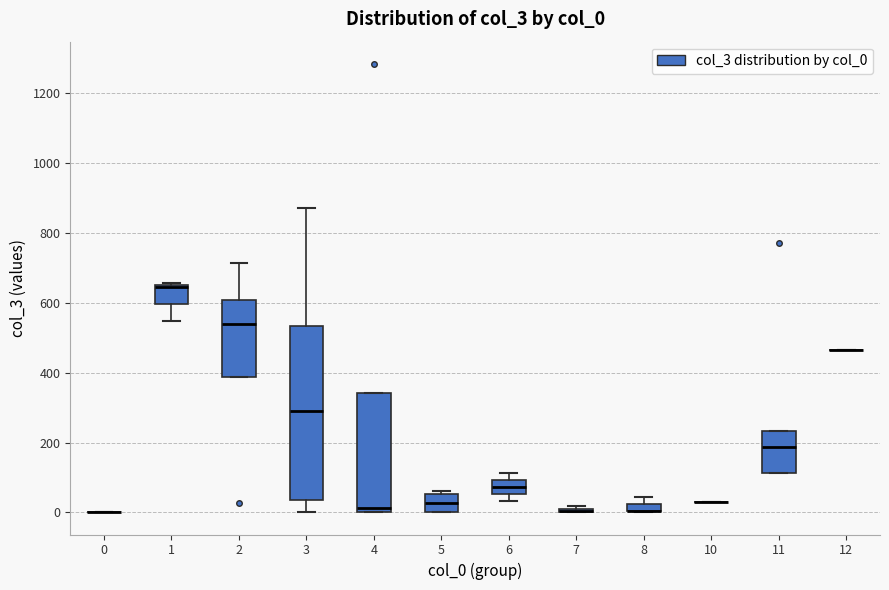

Where does the median line of the box at x = 2 sit on the y-axis? The values are not printed on the chart, so give them approximately, as read against the axis.

540